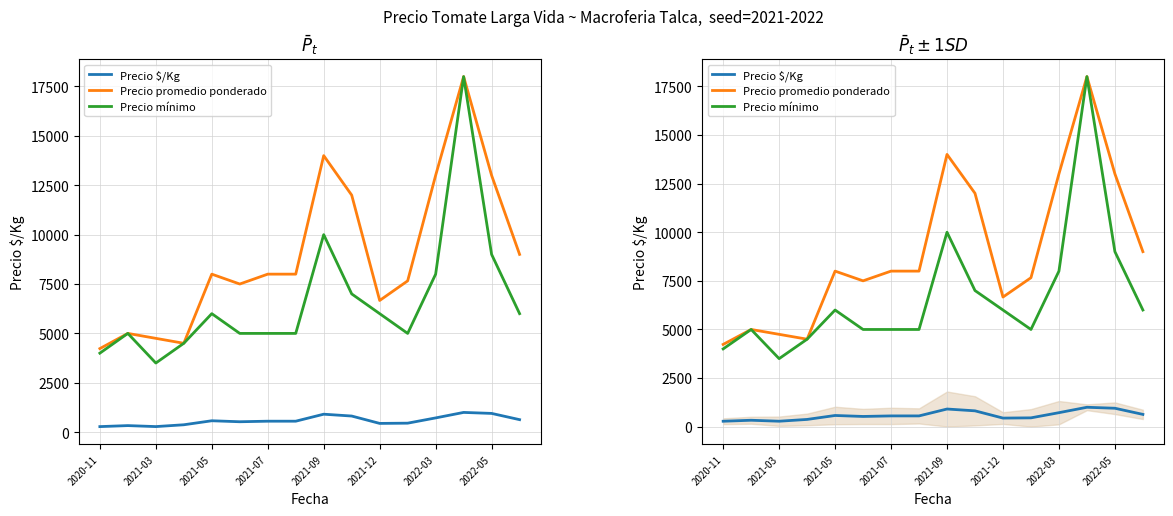

The Precio mínimo series shows 6580 at 2020-11. True or false?

False